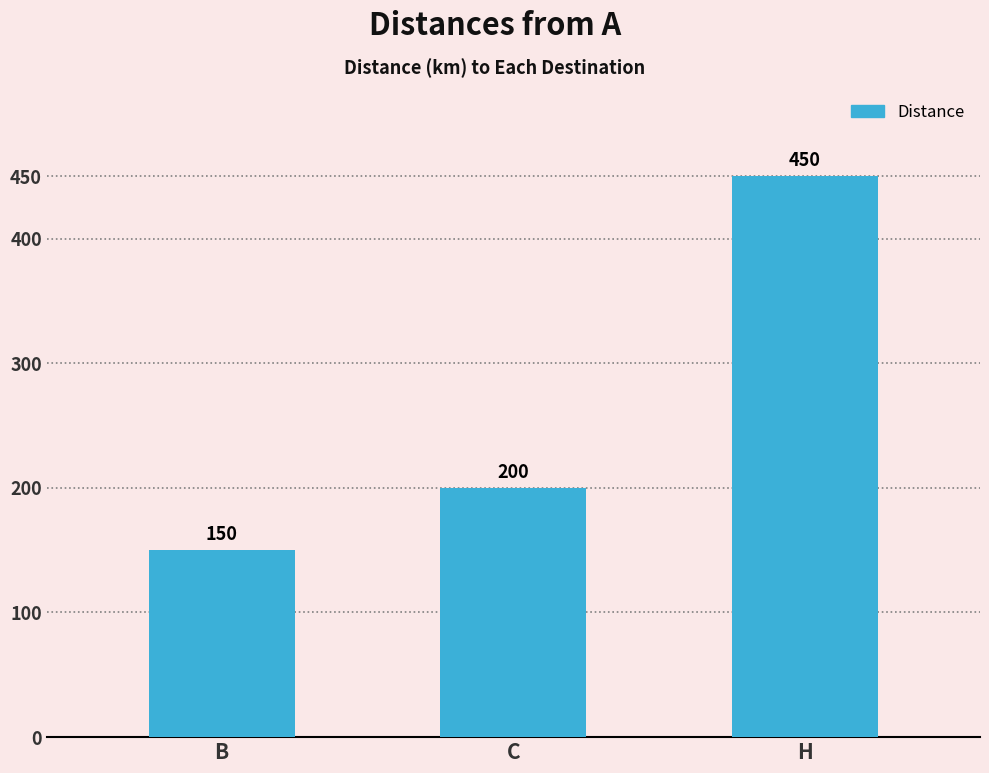

Rank the categories by value from lowest to highest.

B, C, H